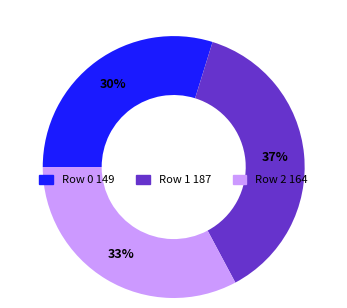

To the nearest percent, what is the combined percentage of Row 2 and Row 1?

70%